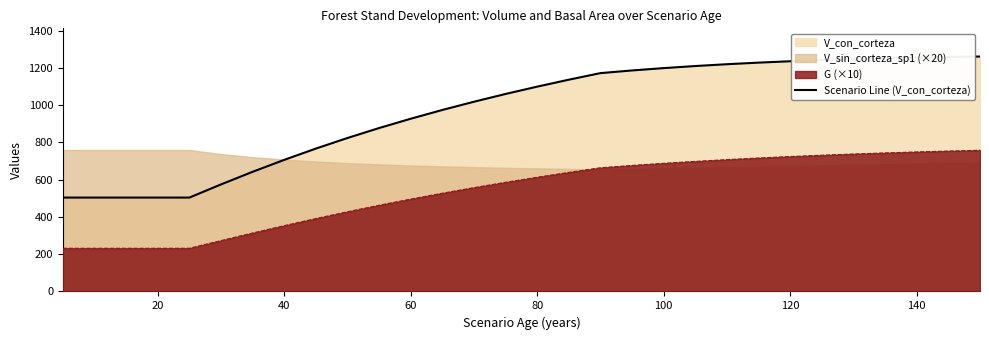

What is the sum of all values?

29082.3